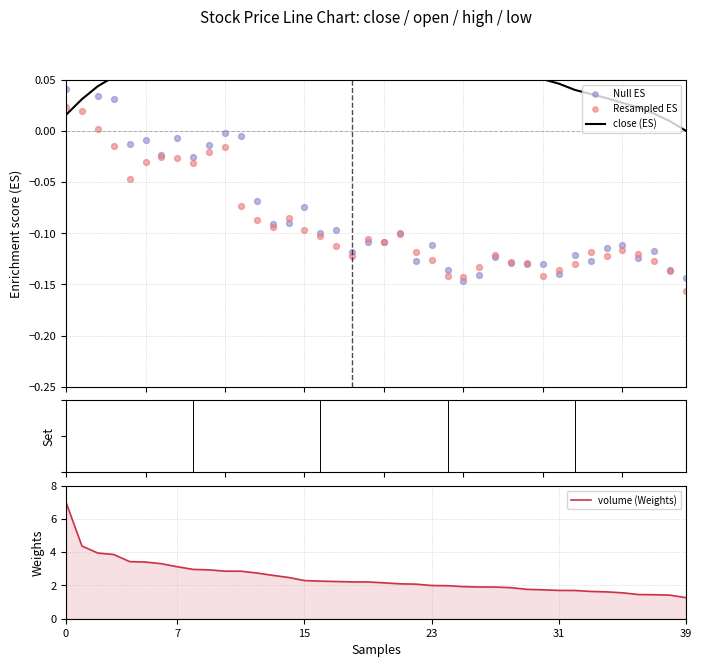

Is the value of Null ES at 26 greater than the value of volume (Weights) at 0?

No